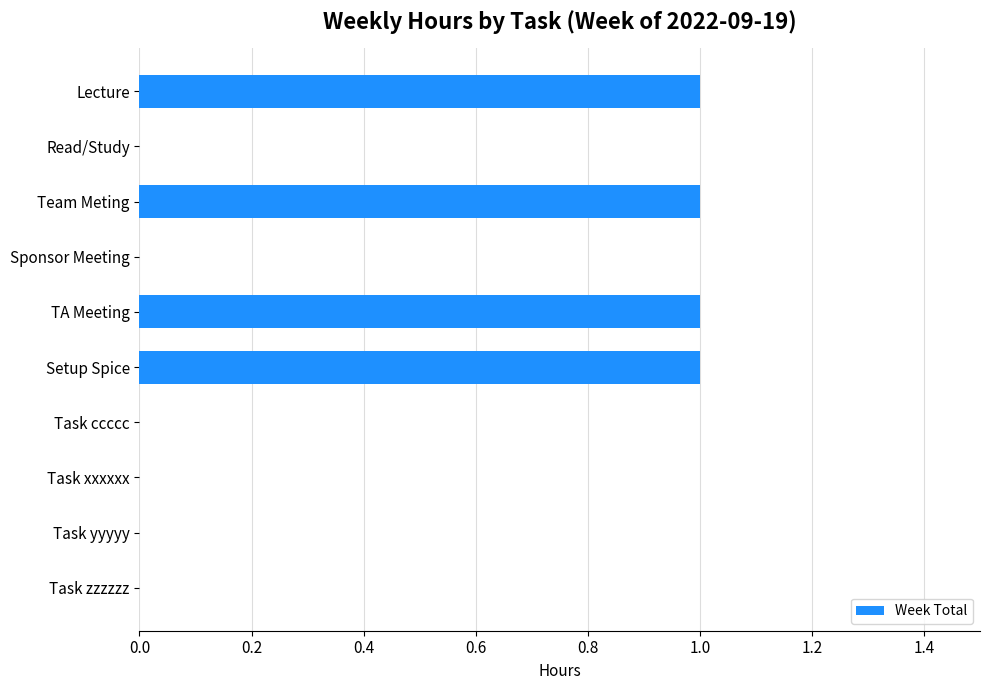

Approximately how many times larger is the value at Team Meting compared to Setup Spice?

1.0